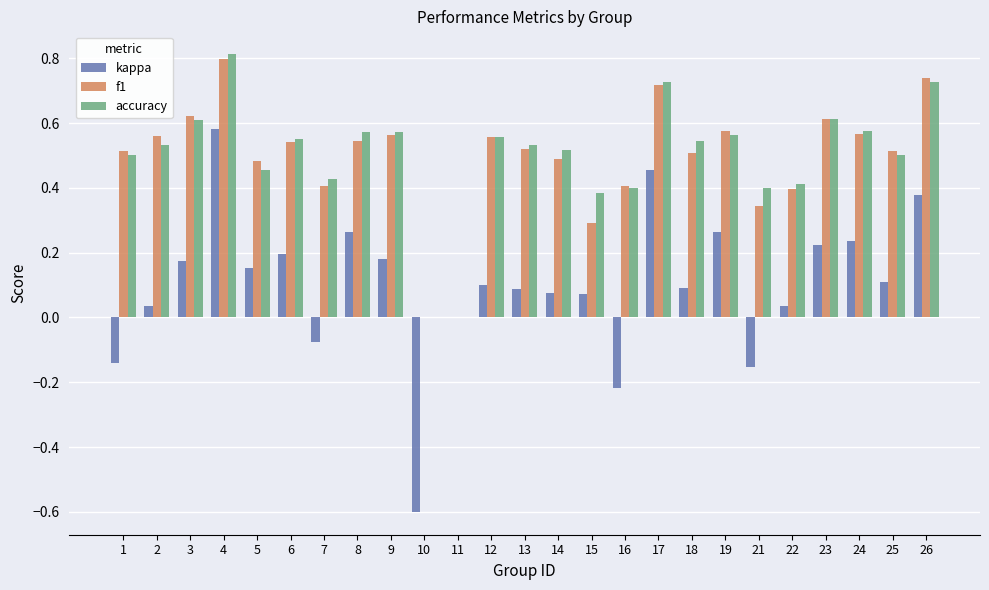

How many groups of bars are there?

25